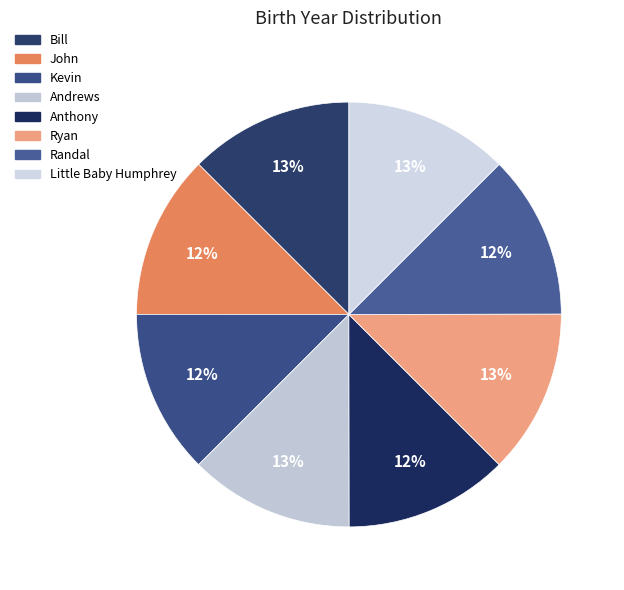

What is the ratio of the value at Ryan to the value at Randal?

1.0